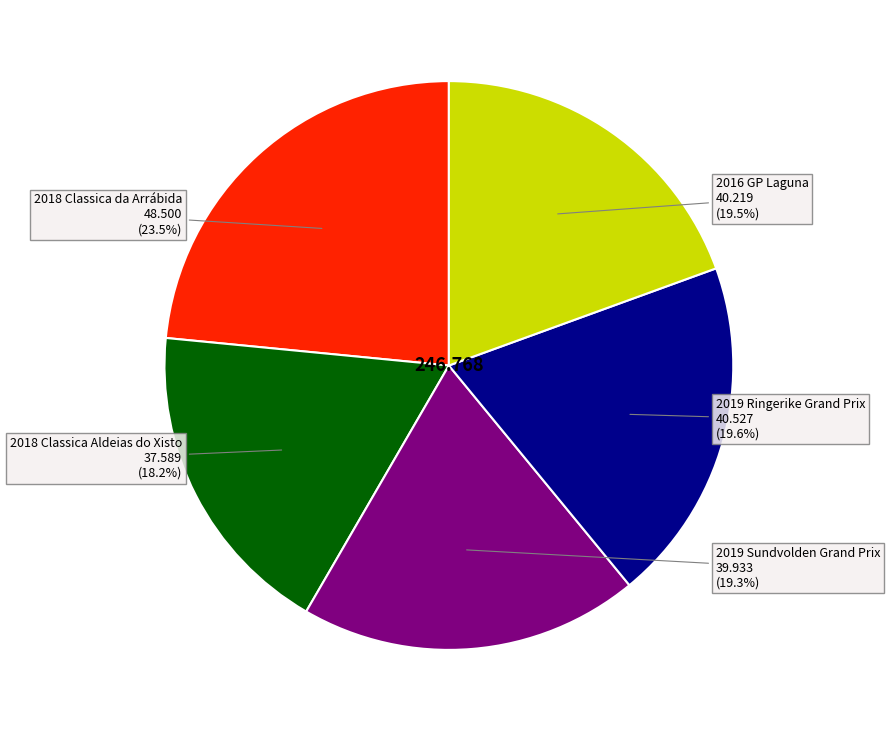

Is there a majority slice in this chart?

No